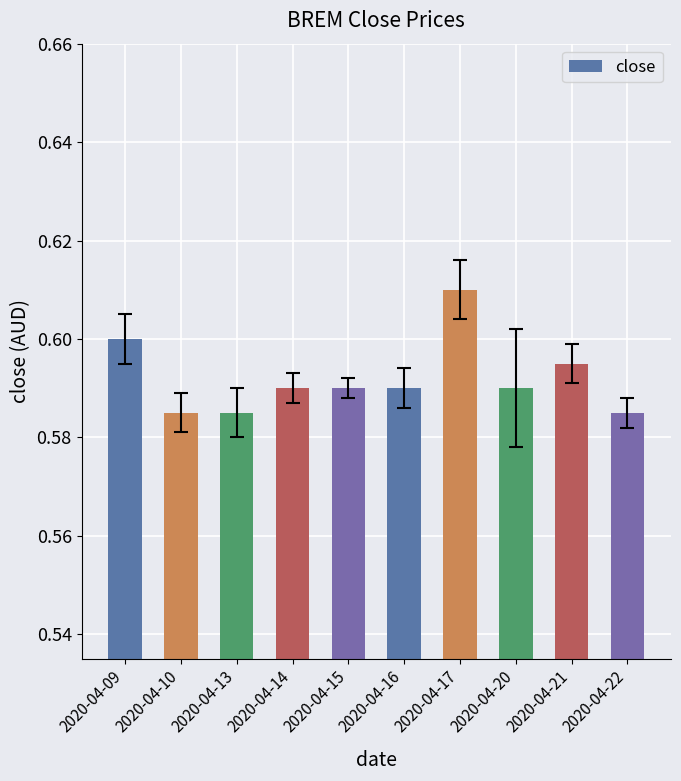

Which has a higher value, 2020-04-13 or 2020-04-14?

2020-04-14